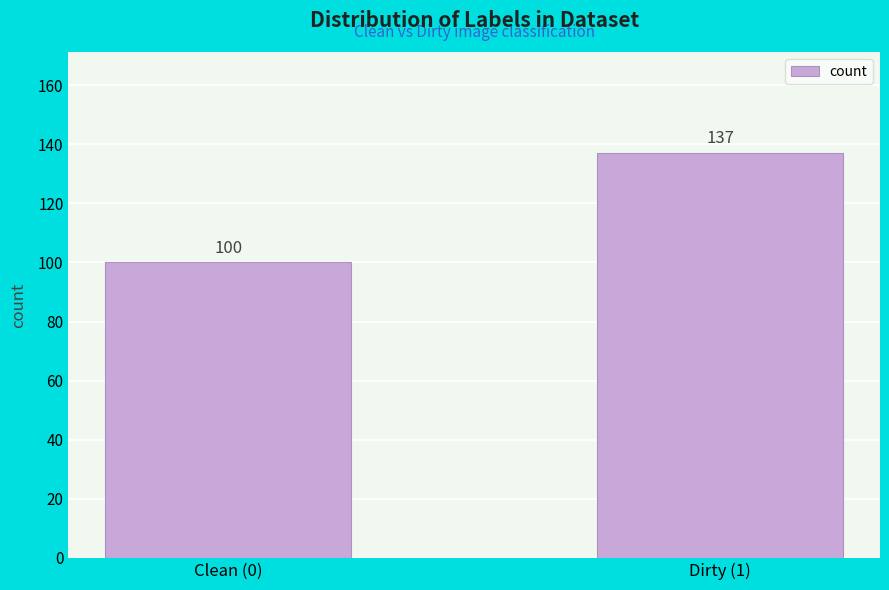

Reading left to right, list all the values displayed in this chart.

100	137